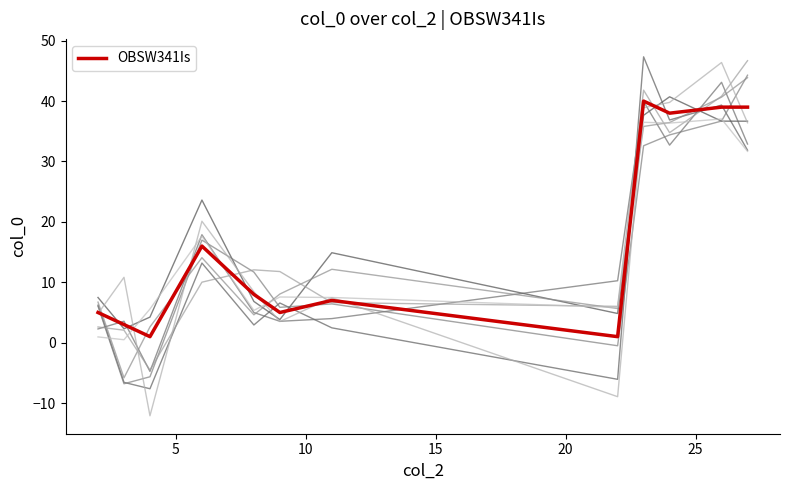

What is the maximum value shown in the chart?

40